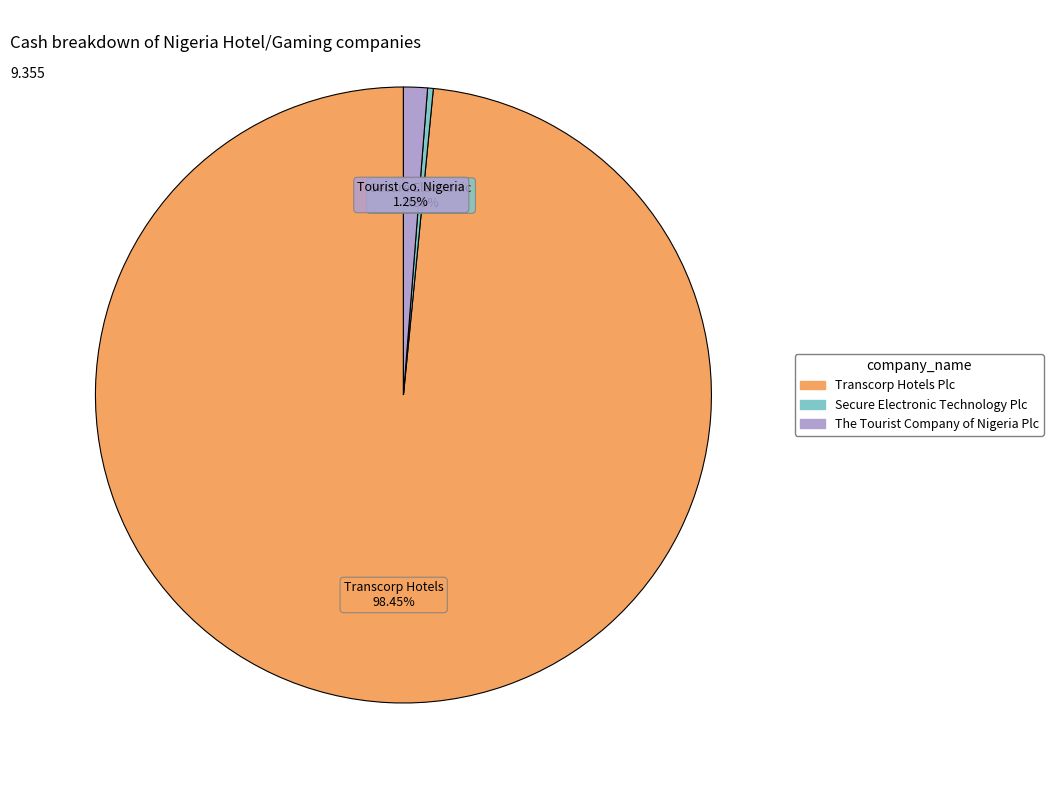

Does any single category account for the majority?

Yes